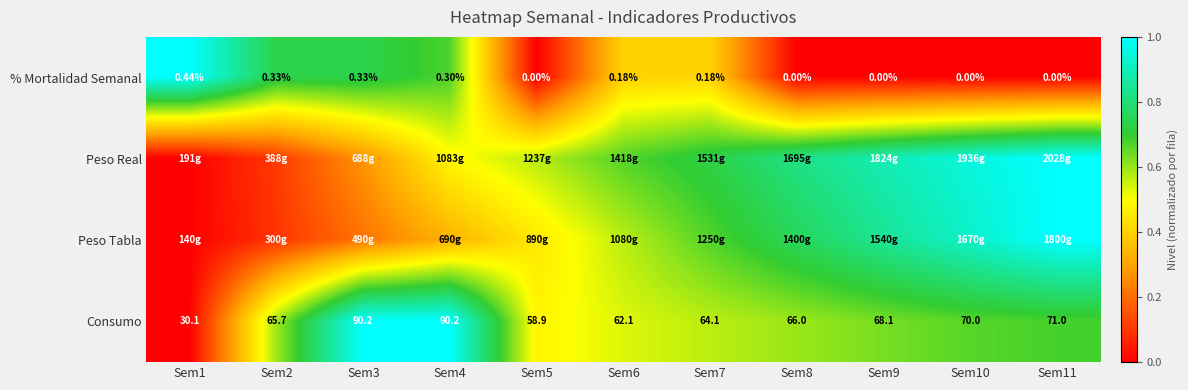

What is the average value of the % Mortalidad Semanal series?

0.4